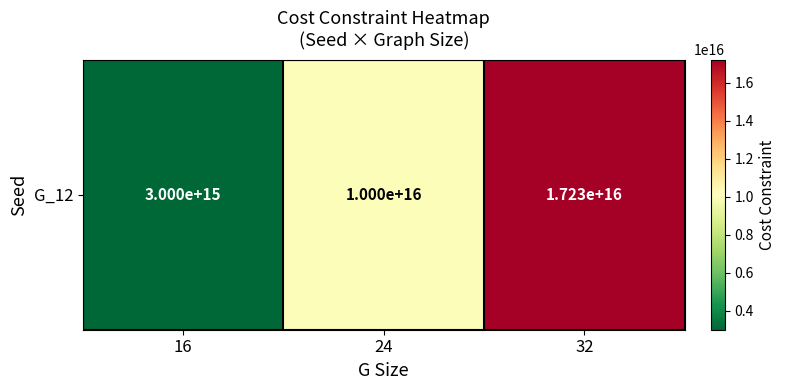

Reading left to right, list all the values displayed in this chart.

16=2999999940000000	24=9999999800000000	32=17227064040798600